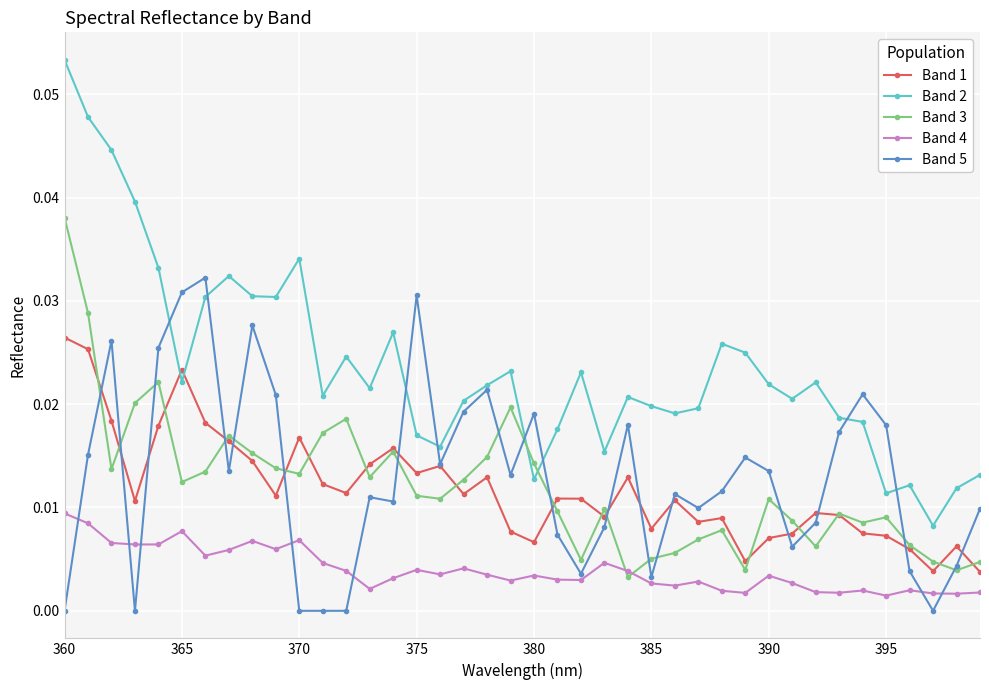

True or false: Band 2 and Band 4 cross at least once.

False